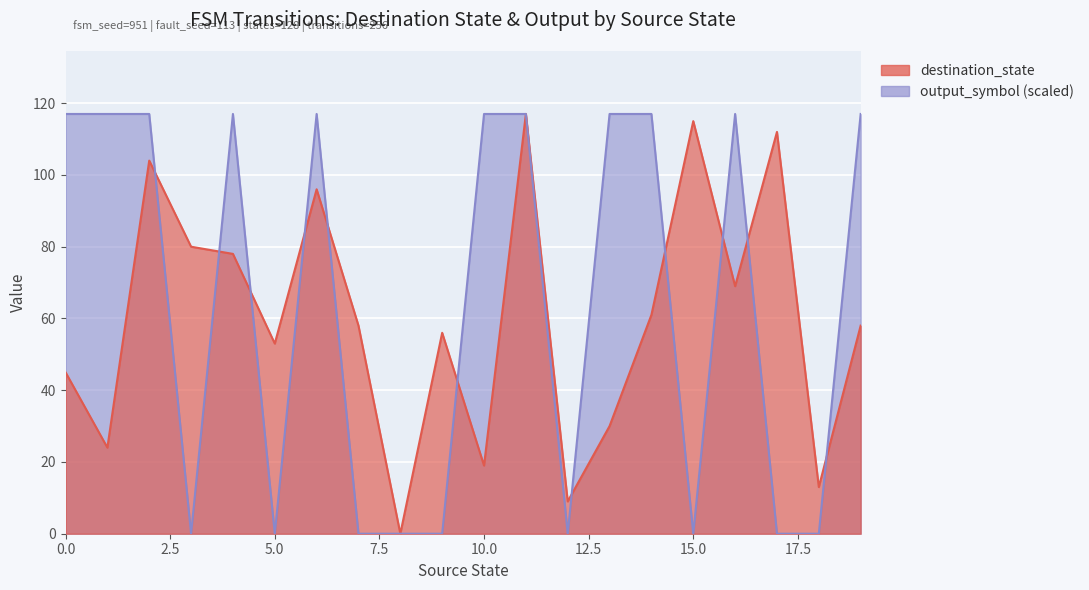

Between 1 and 3, which is larger?

3